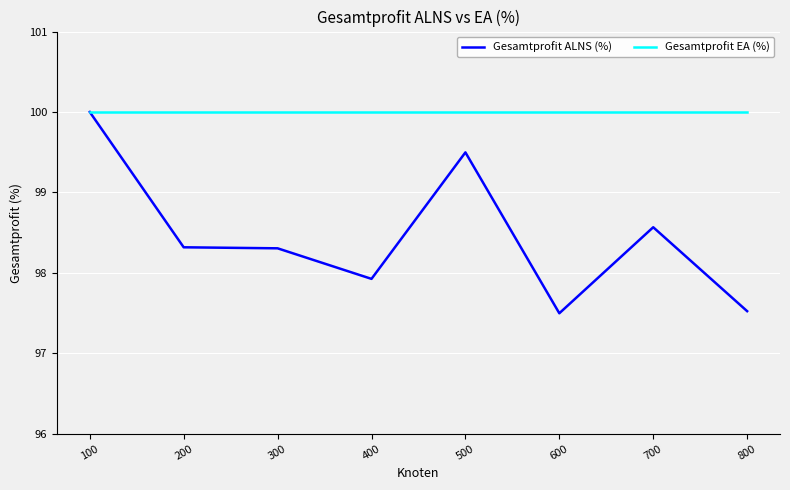

At which category is the sum across all series the highest?

100